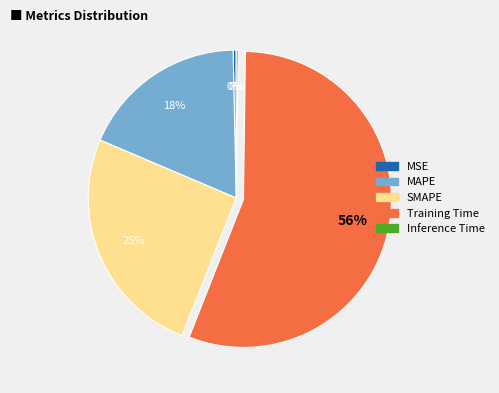

Which category has the biggest portion of the pie?

Training Time